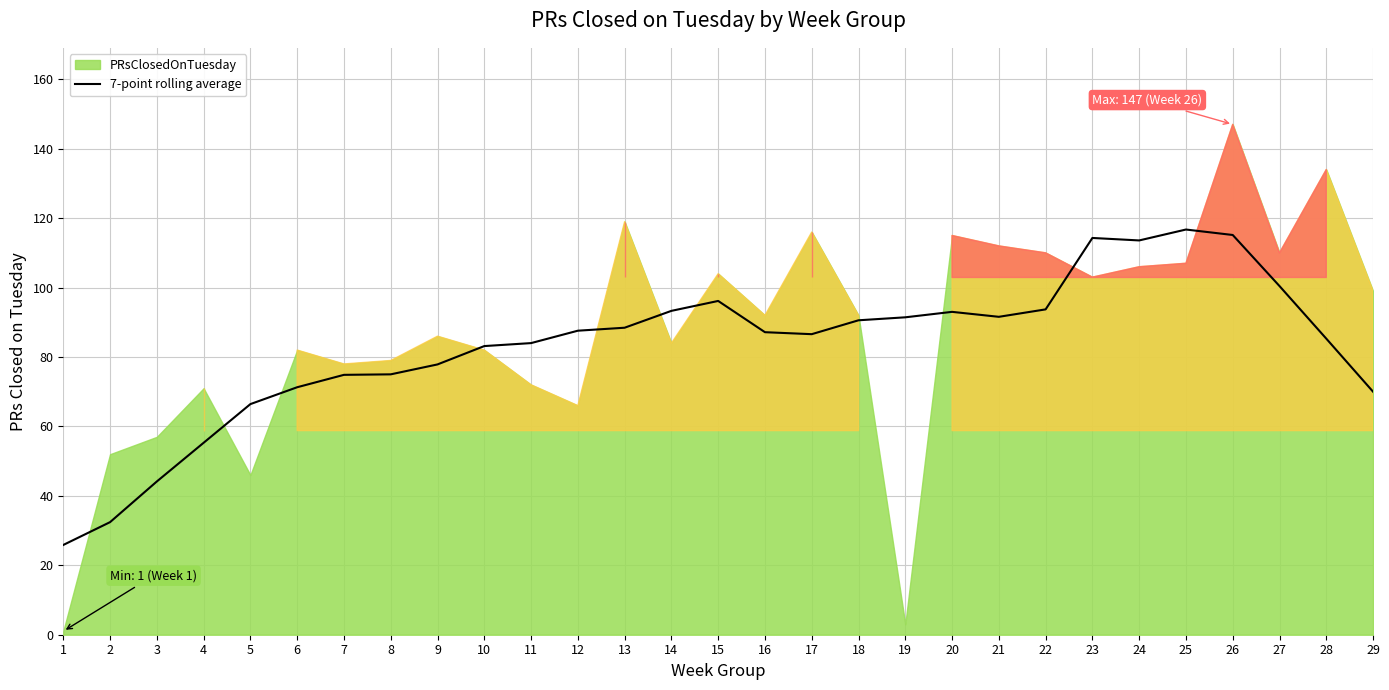

What is the lowest value of the 7-point rolling average series?

25.9